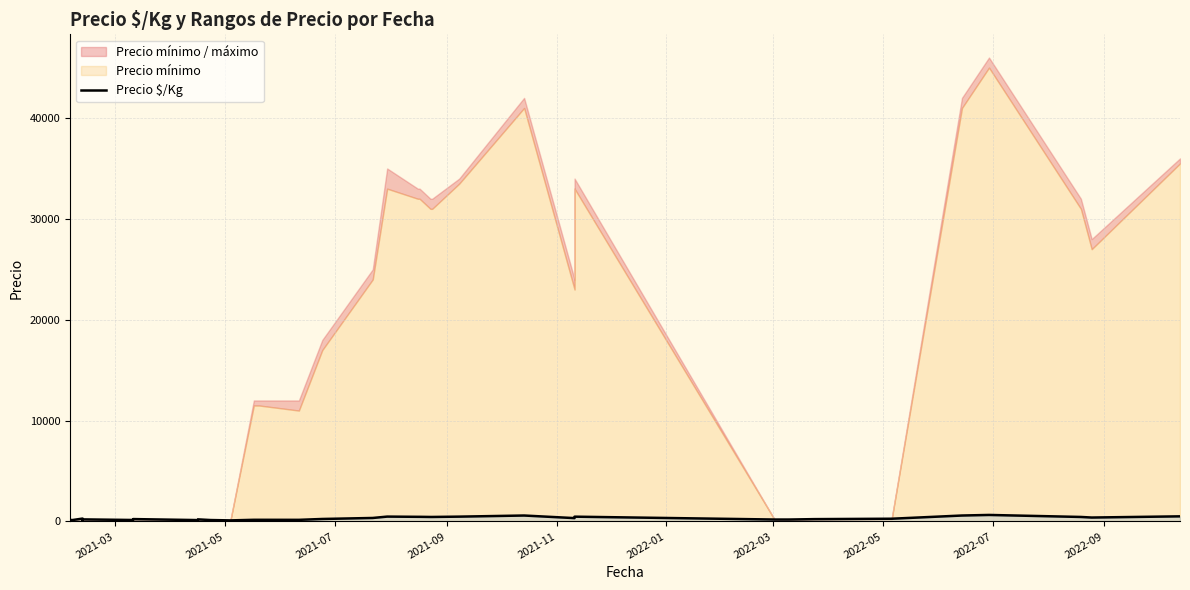

What is the difference between the maximum and minimum values?

540